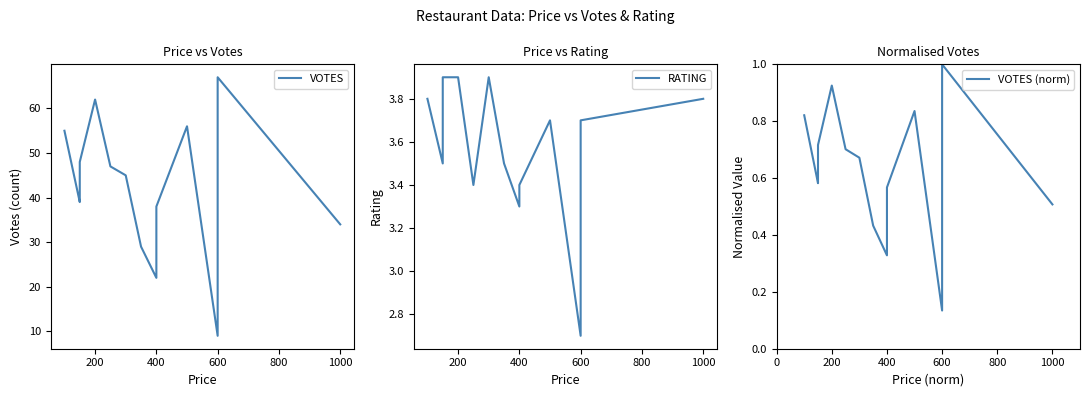

At how many categories does at least one series exceed 4?

15